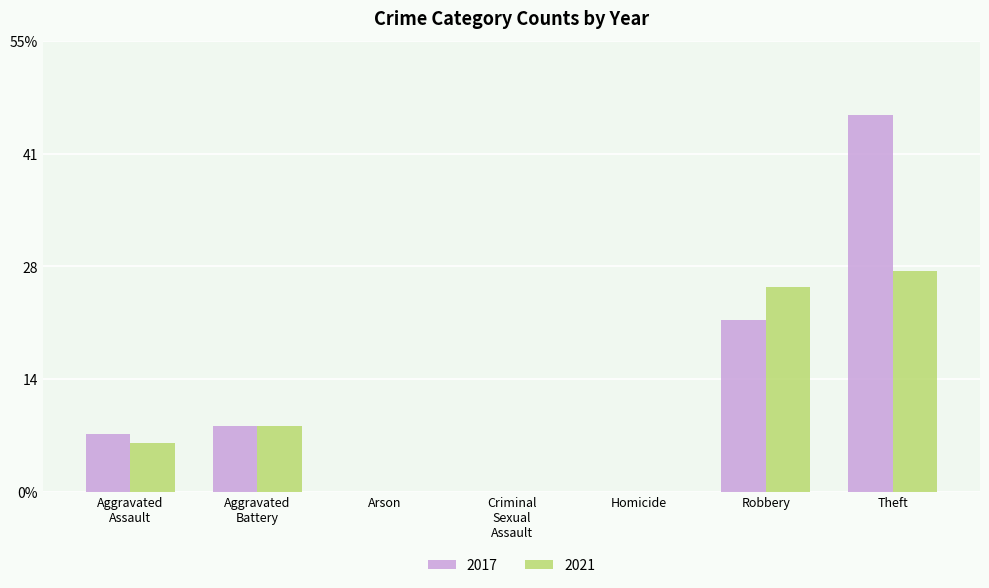

Which series has the largest total across all categories?

2017